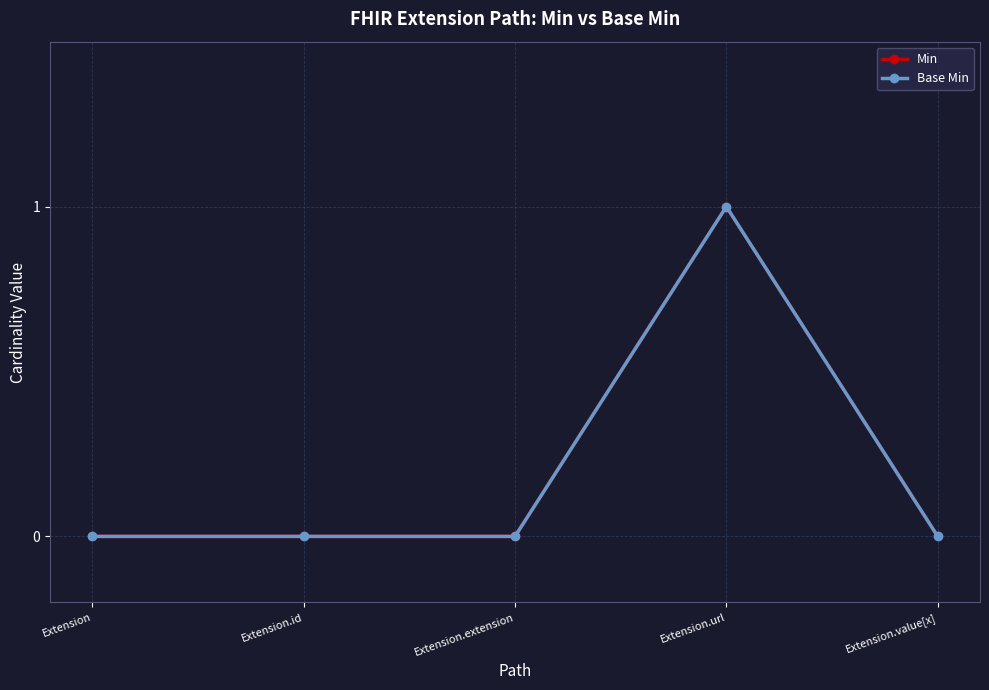

How many Min values are between 0 and 1?

5